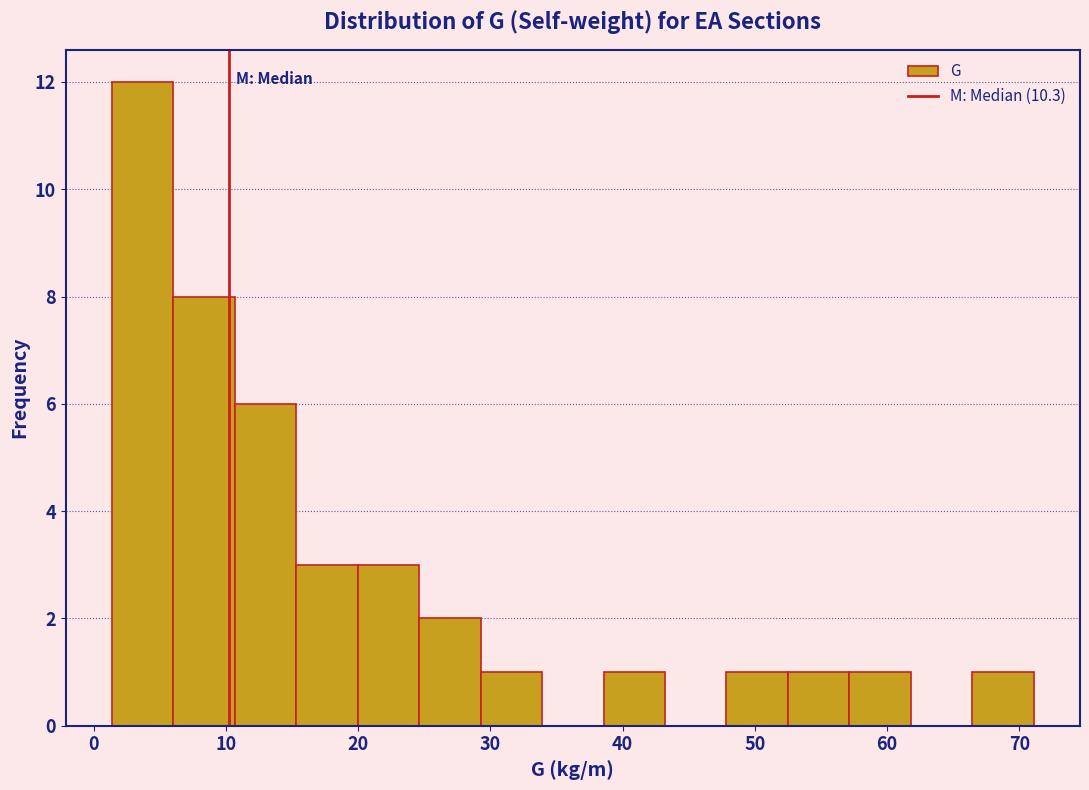

Which range on the x-axis has the tallest bar?

1 to 6